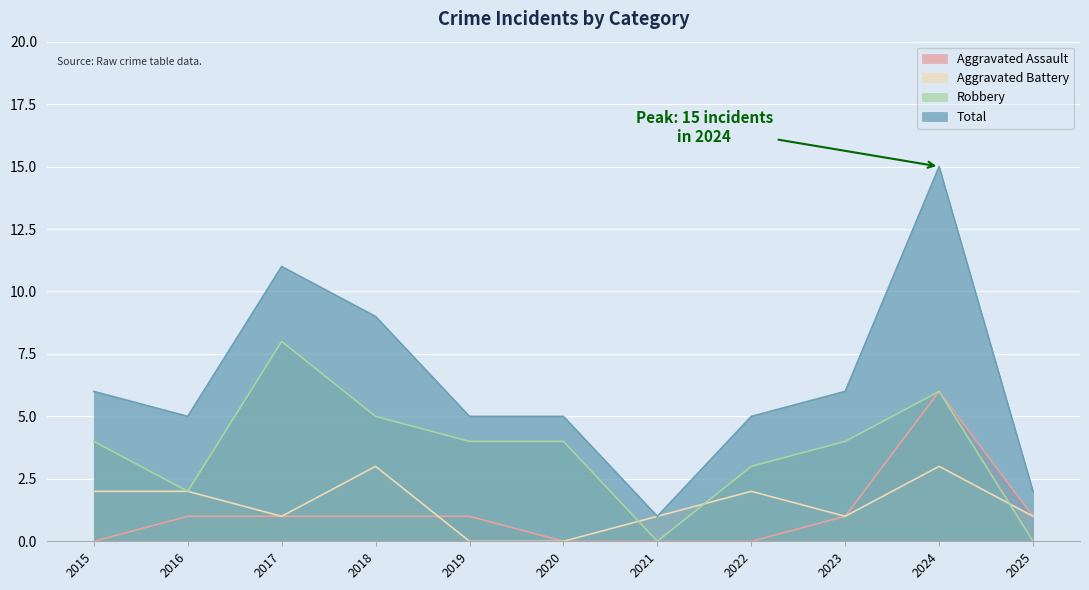

Which series has the largest range (max minus min)?

Total